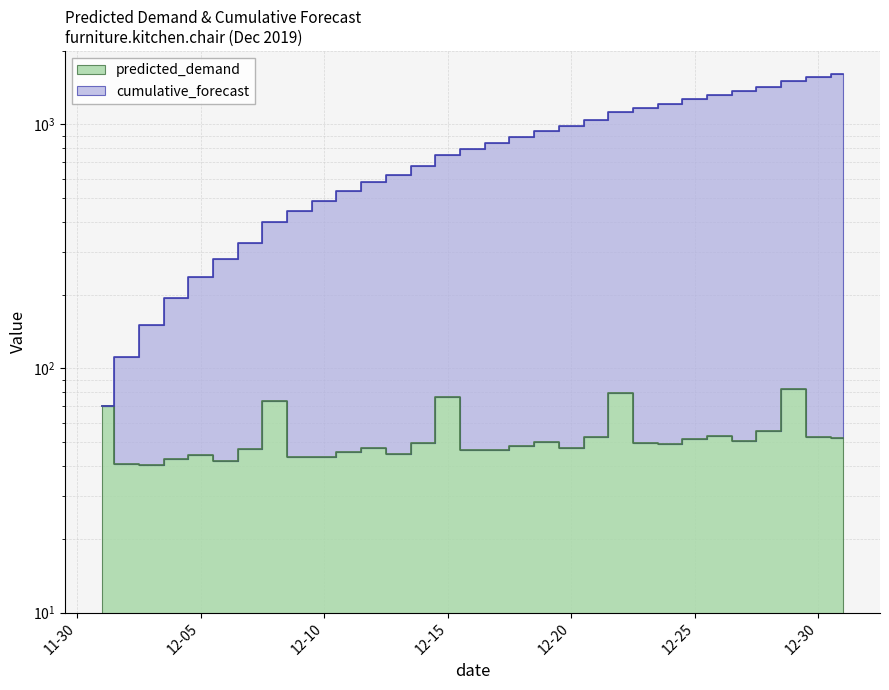

At 12-30, list the series in order from smallest to largest.

predicted_demand, cumulative_forecast